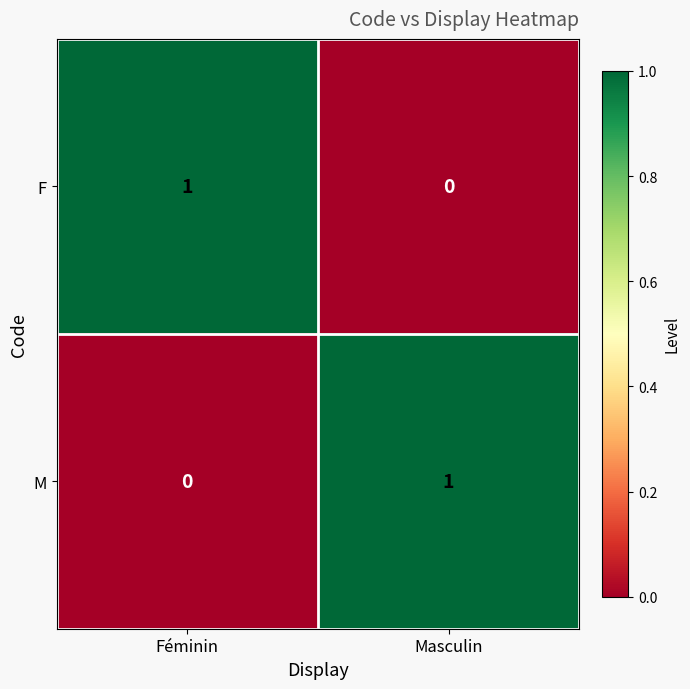

At which label is F closest to 0?

Masculin